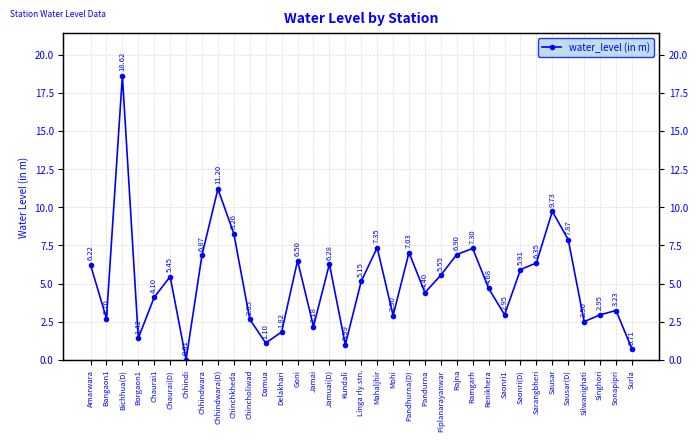

At which category does the data reach its first local valley?

Bangaon1